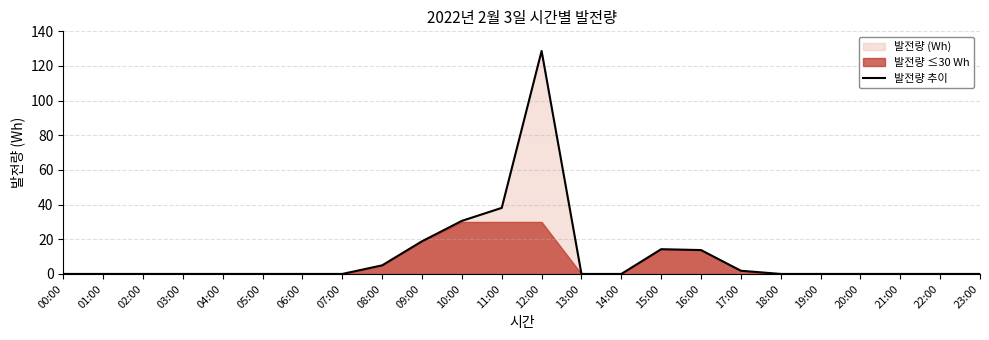

Reading left to right, extract all data points from this chart.

0.0	0.0	0.0	0.0	0.0	0.0	0.0	0.0	5.0	18.9	30.6	38.1	128.7	0.0	0.0	14.3	13.8	1.8	0.0	0.0	0.0	0.0	0.0	0.0